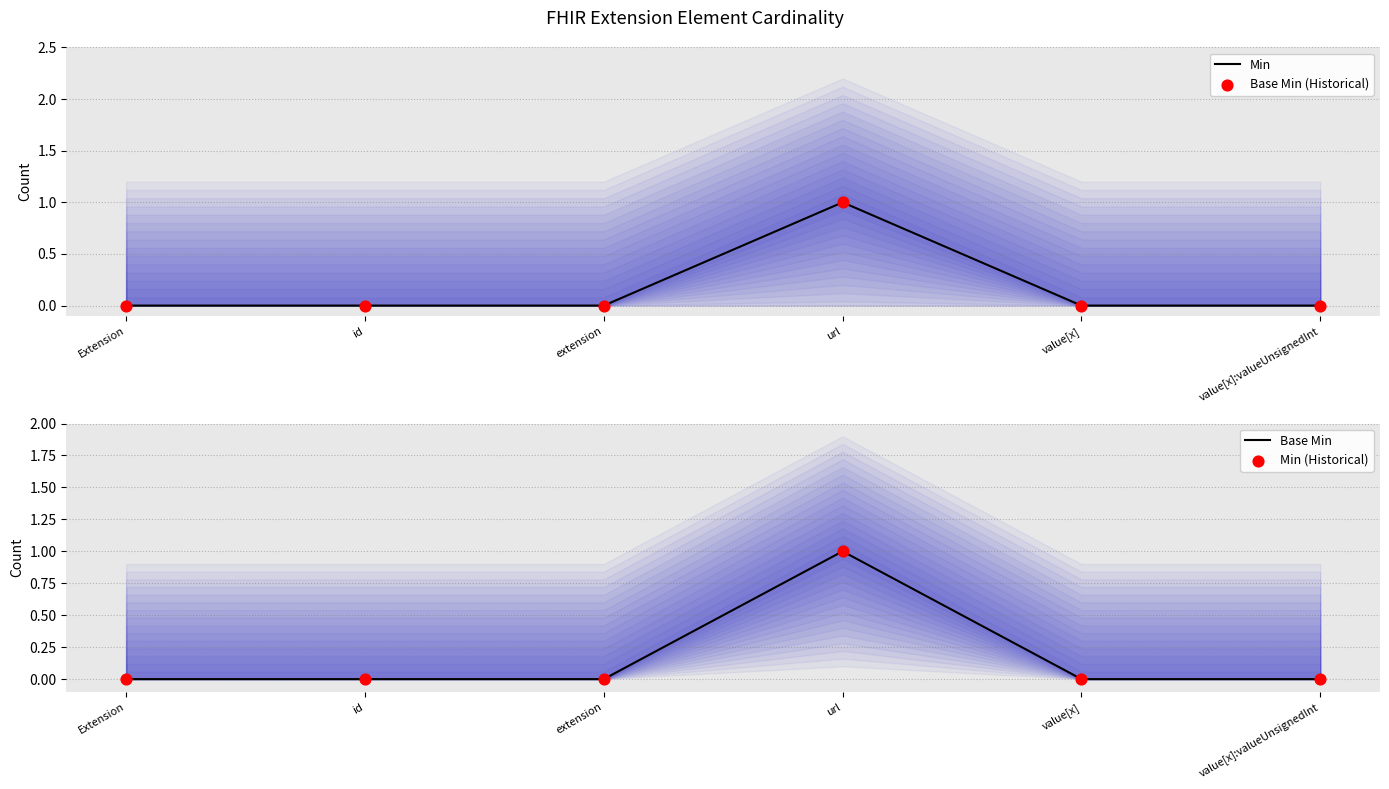

Which series reaches the minimum Y coordinate?

Min